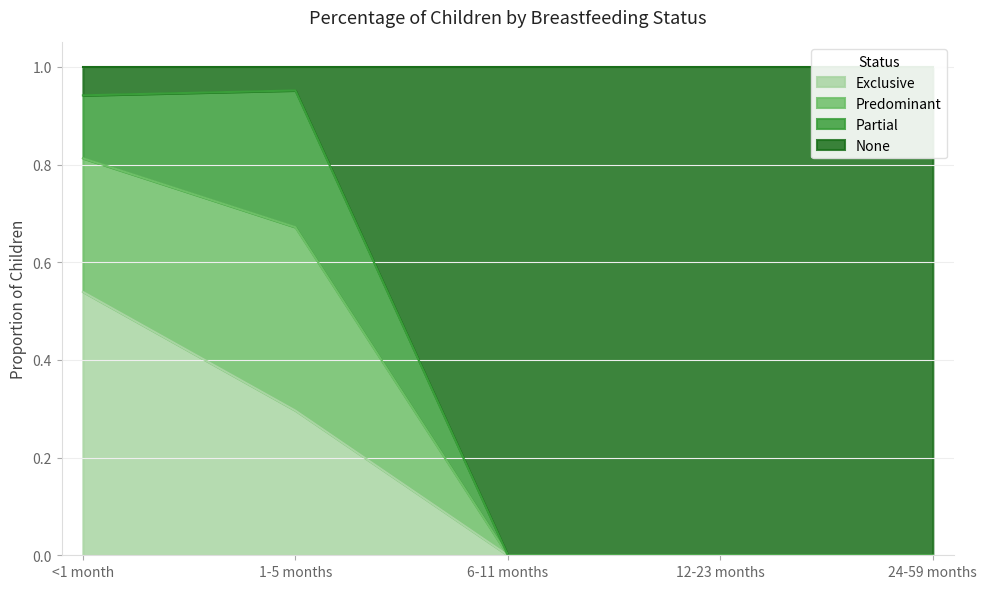

The None series shows 0.0 at 6-11 months. True or false?

True